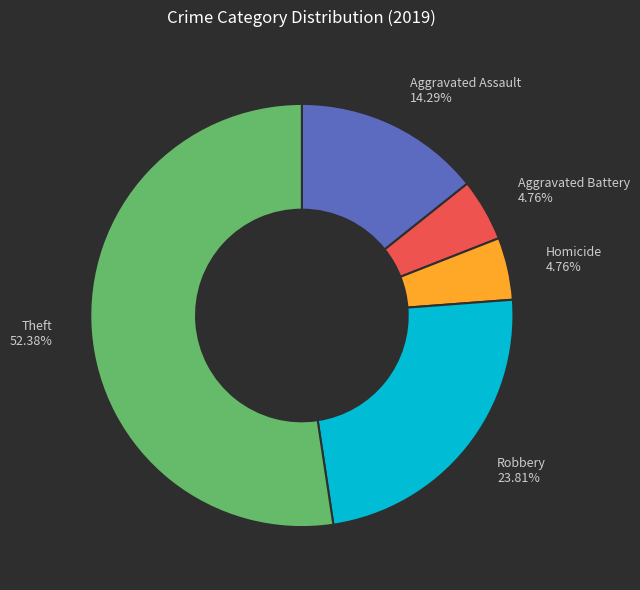

Is there any slice that represents more than half of the pie?

Yes